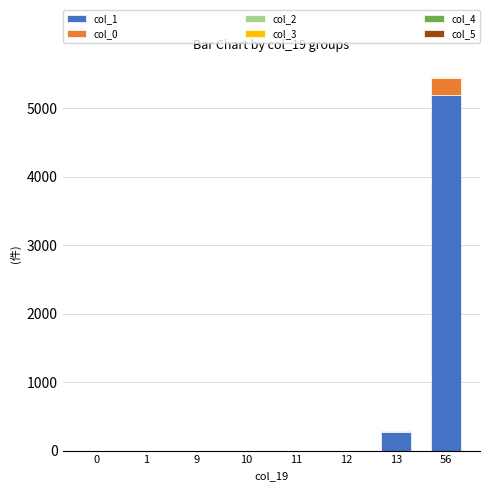

How many data points does each series have?

8